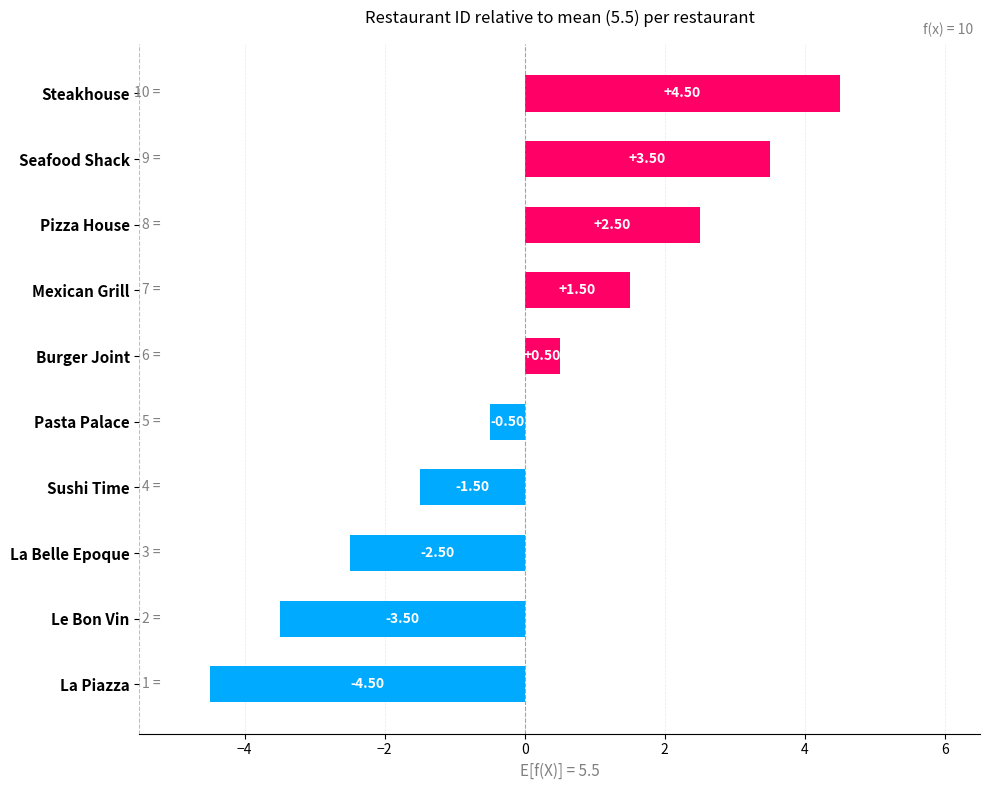

What is the change in value from Burger Joint to Steakhouse?

+4.0